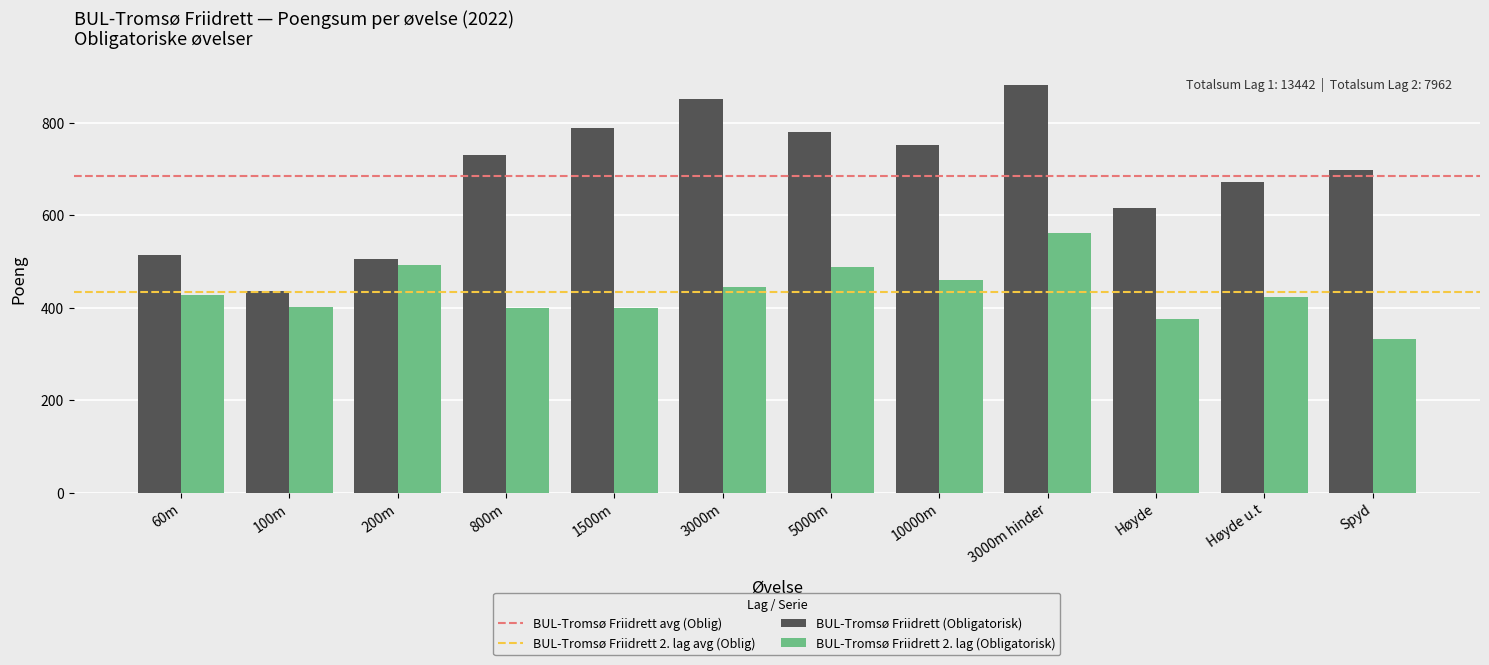

Rank the series at Spyd from lowest to highest value.

BUL-Tromsø Friidrett 2. lag (Obligatorisk), BUL-Tromsø Friidrett (Obligatorisk)